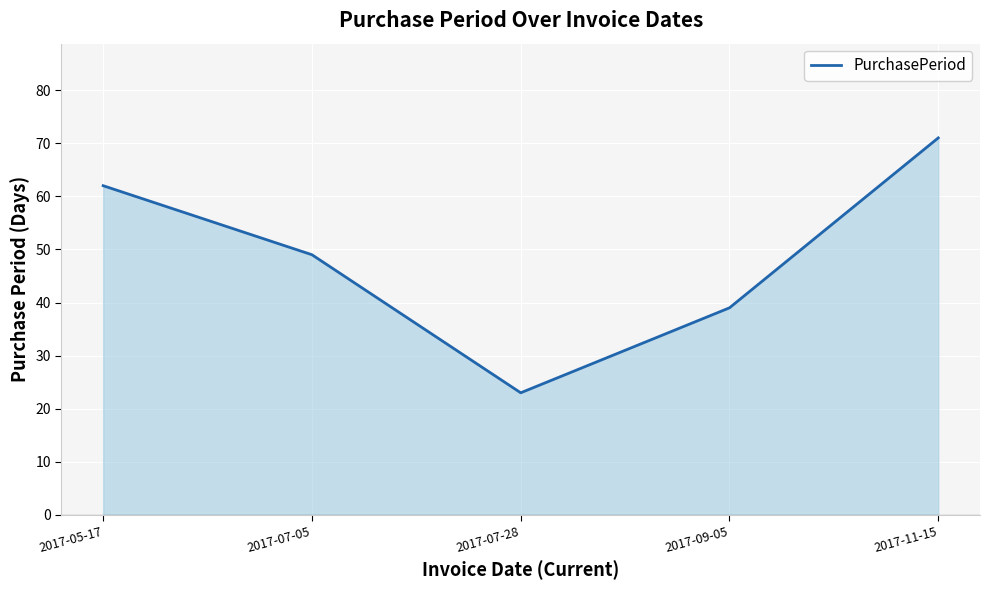

Count the number of data series in this chart.

1